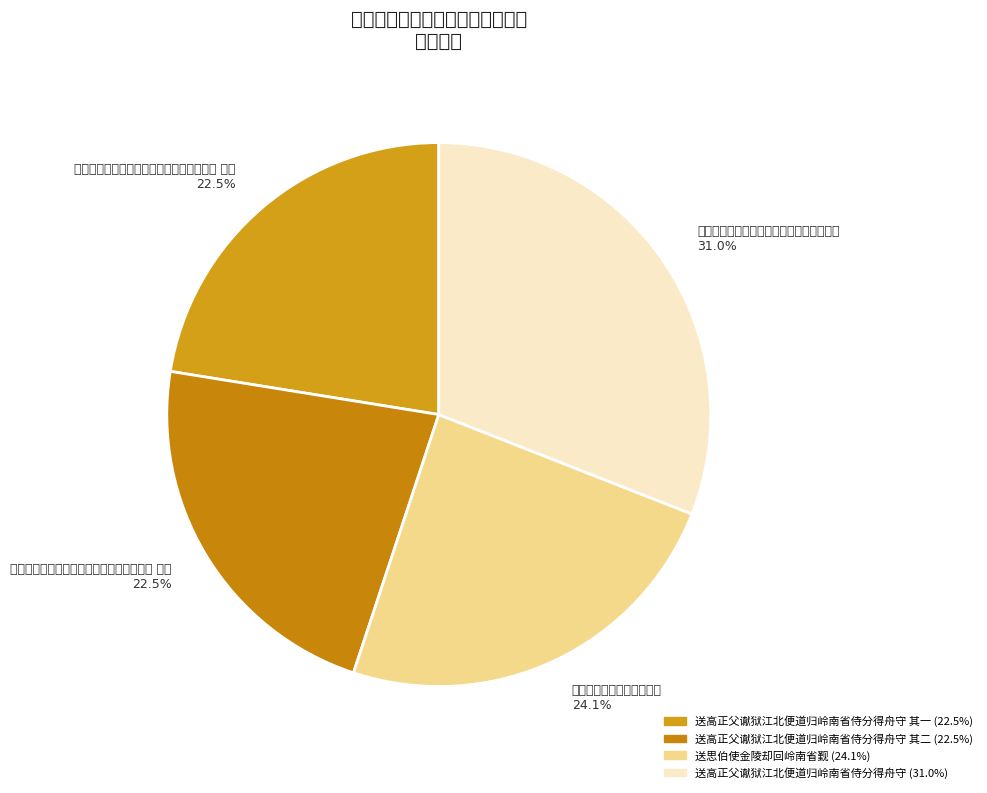

Which slice is the largest?

送高正父谳狱江北便道归岭南省侍分得舟守